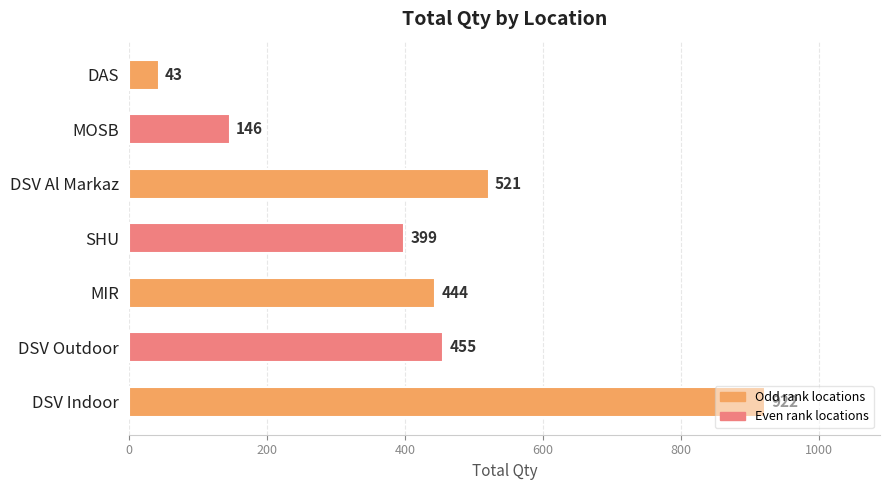

How many bars are there in total?

7